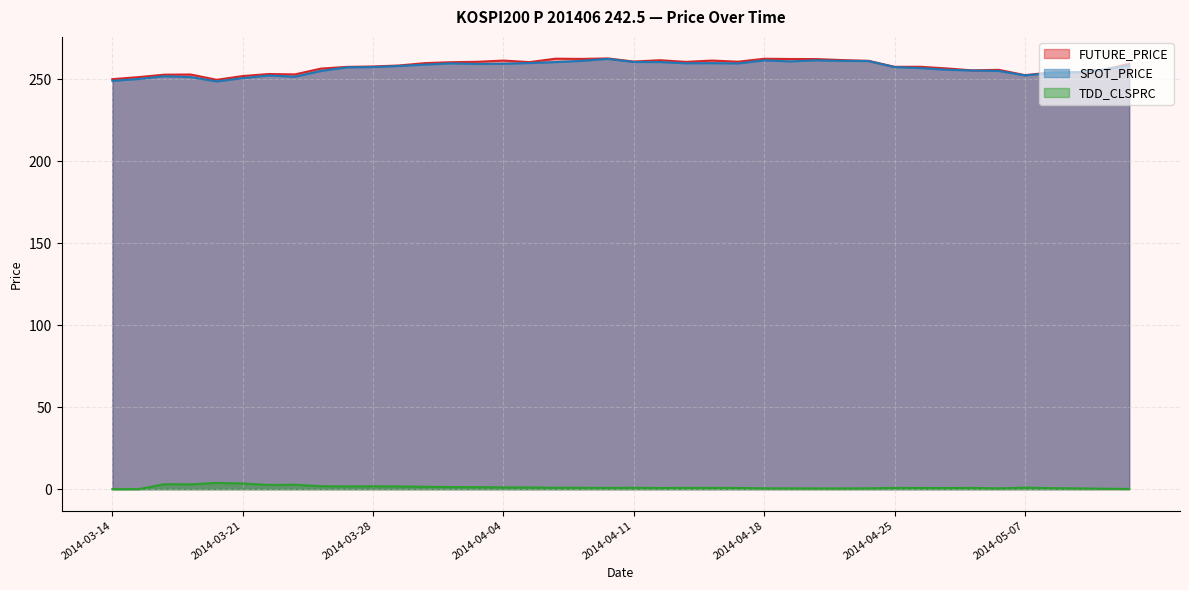

What is the value of the TDD_CLSPRC point at the 7th from the left?

2.6